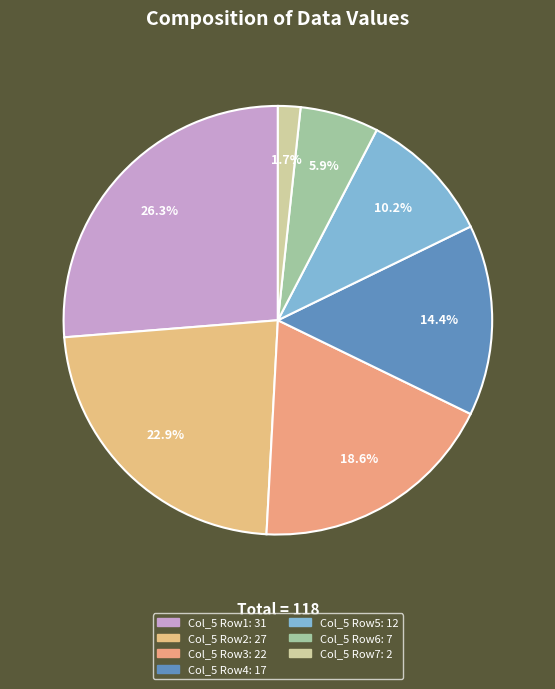

What is the smallest slice in the pie chart?

Row 7